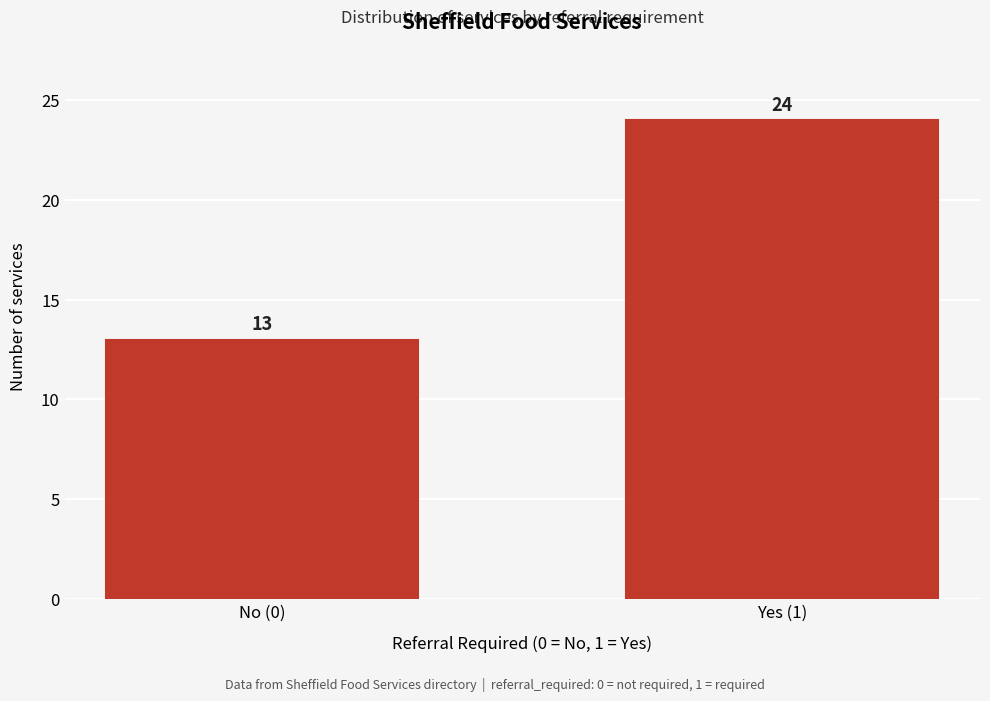

Reading left to right, transcribe all the data shown in this chart.

No (0)=13	Yes (1)=24